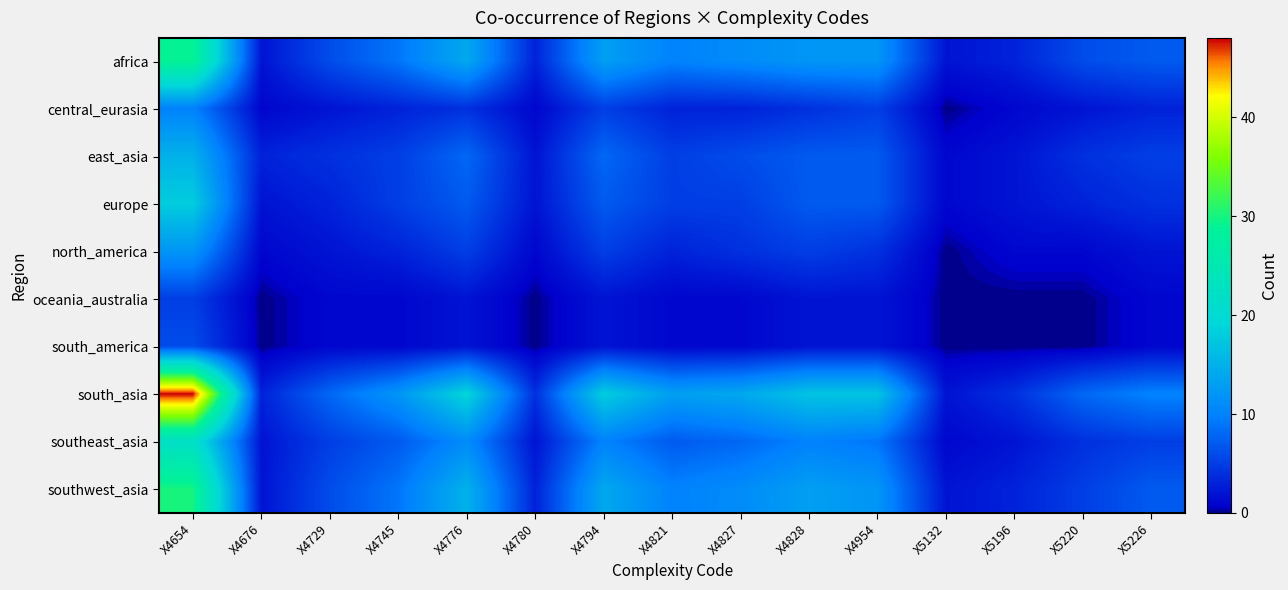

What is the total value across all series at X4729?

38